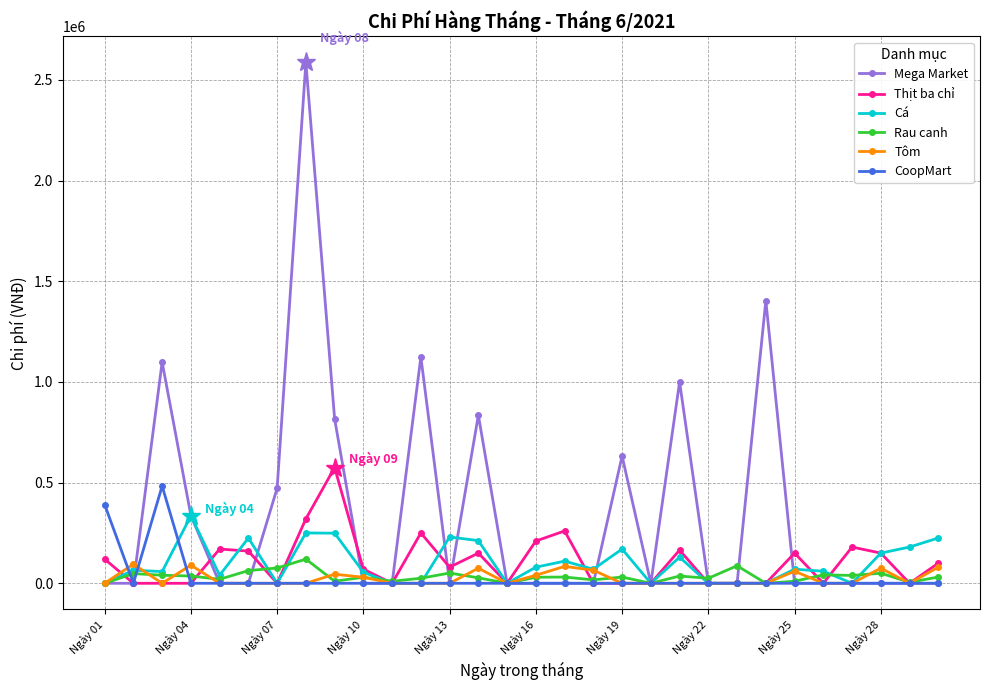

What are all the series names shown in the legend?

Mega Market, Thịt ba chỉ, Cá, Rau canh, Tôm, CoopMart